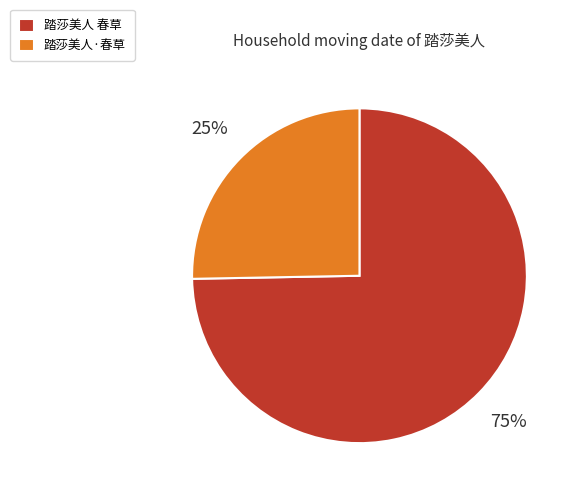

Approximately how many times larger is the value at 踏莎美人 春草 compared to 踏莎美人·春草?

3.0